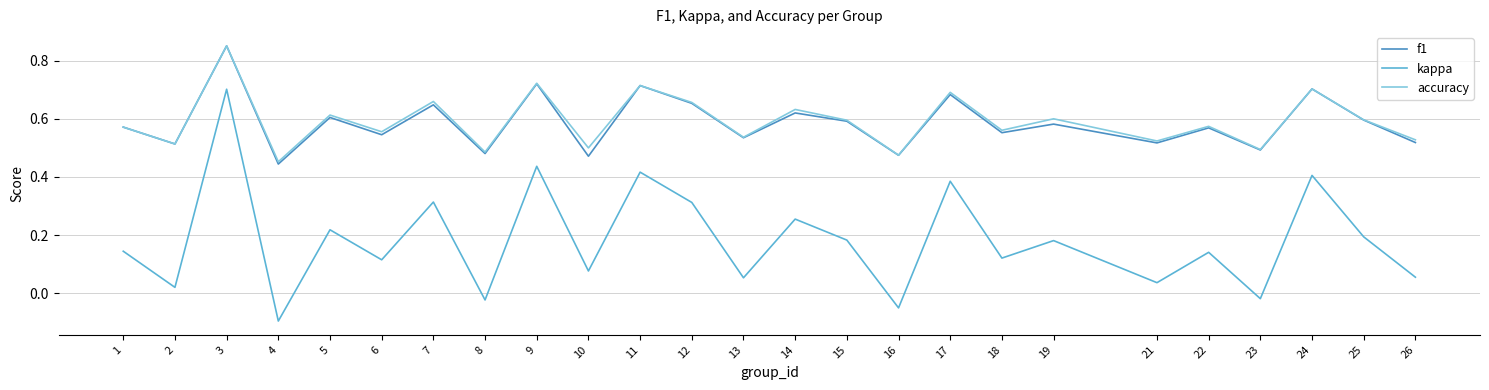

How many lines are shown in the chart?

3